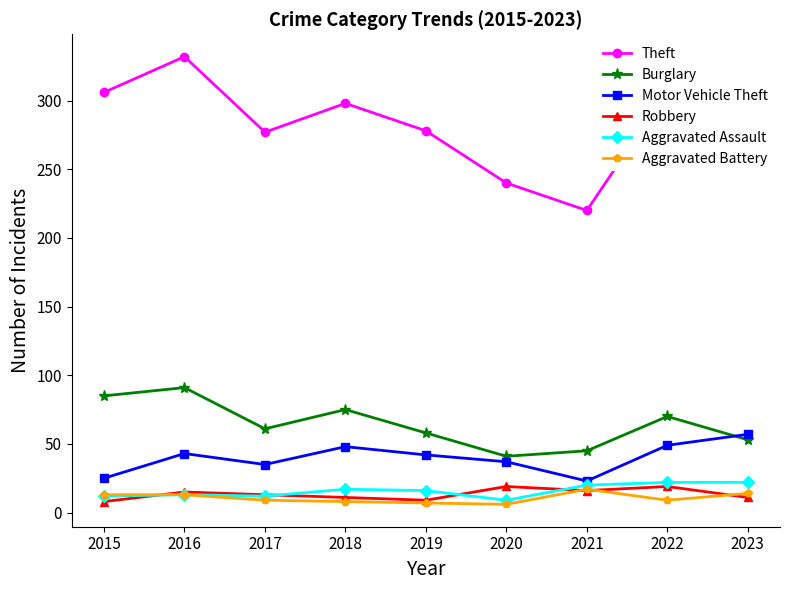

Which category has the lowest value in the Aggravated Assault series?

2020